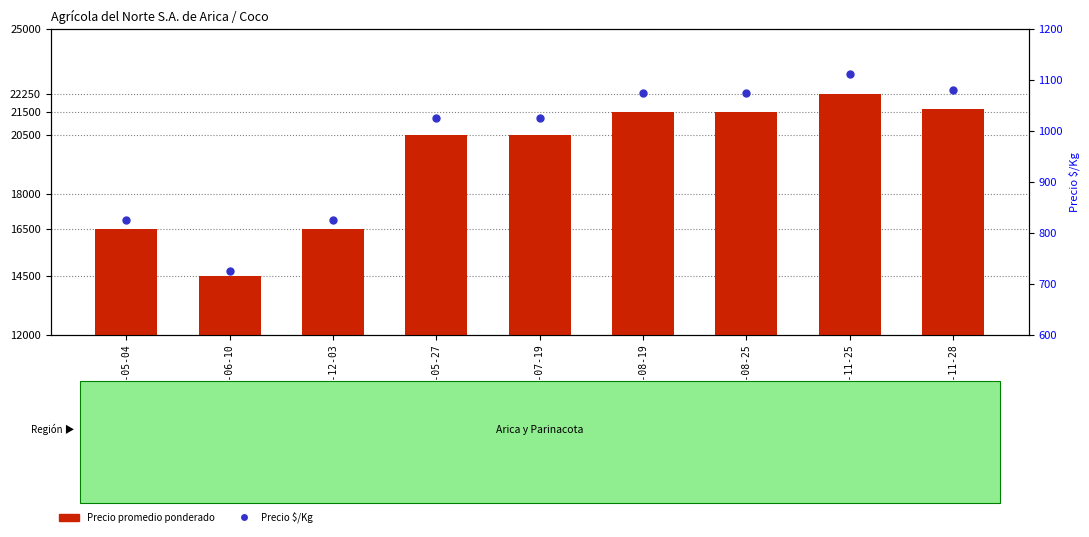

Which series reaches the minimum Y coordinate?

Precio $/Kg